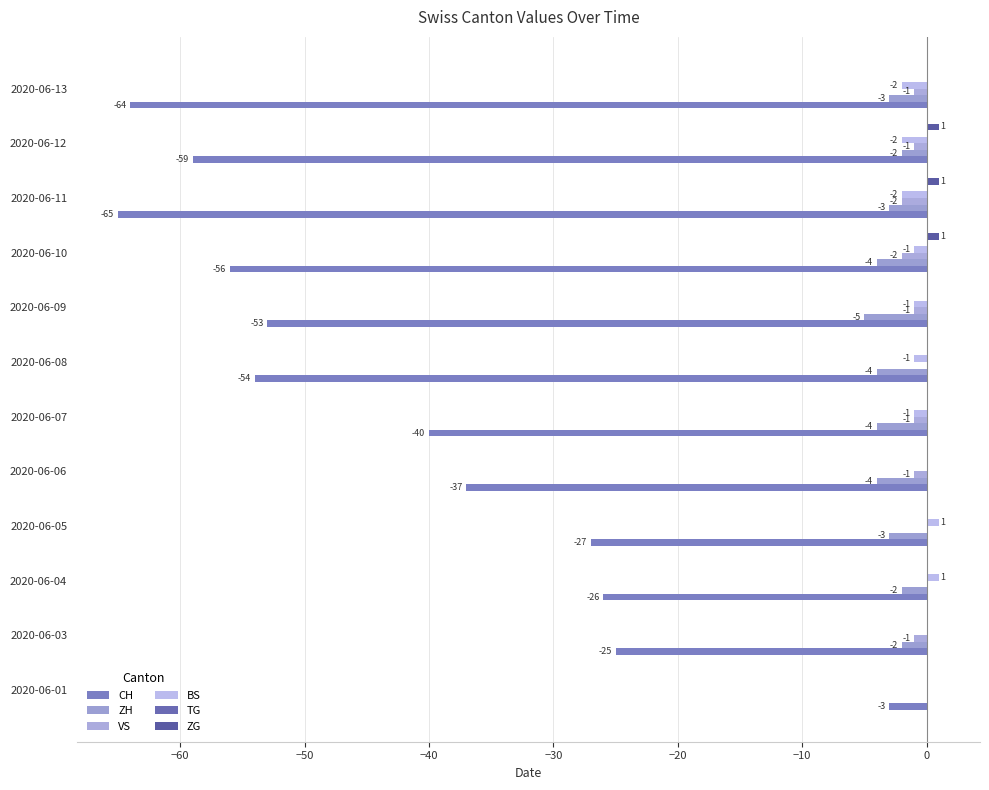

Which series has the largest range (max minus min)?

CH